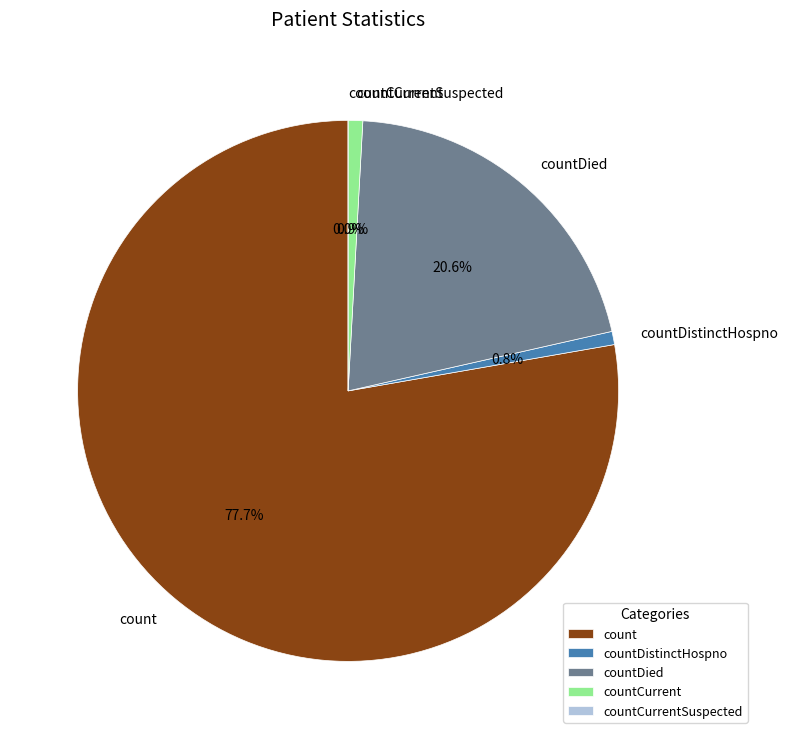

Which slice is the largest?

count